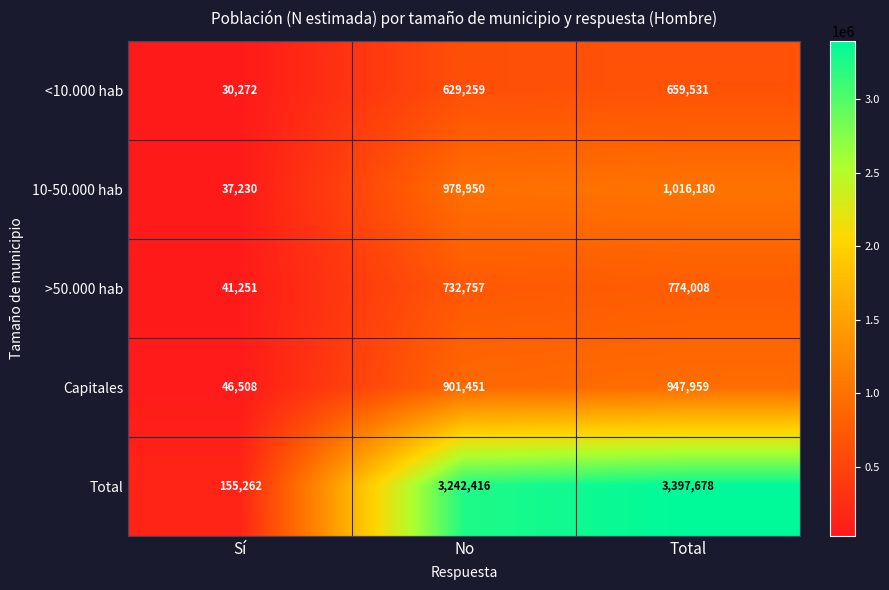

What is the average value of the Total series?

2265119